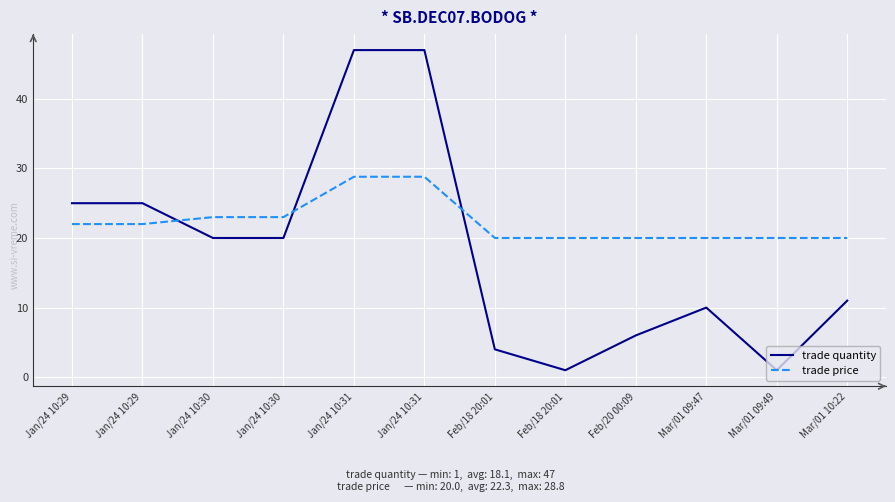

Rank the series by their maximum value, from lowest to highest.

trade price, trade quantity